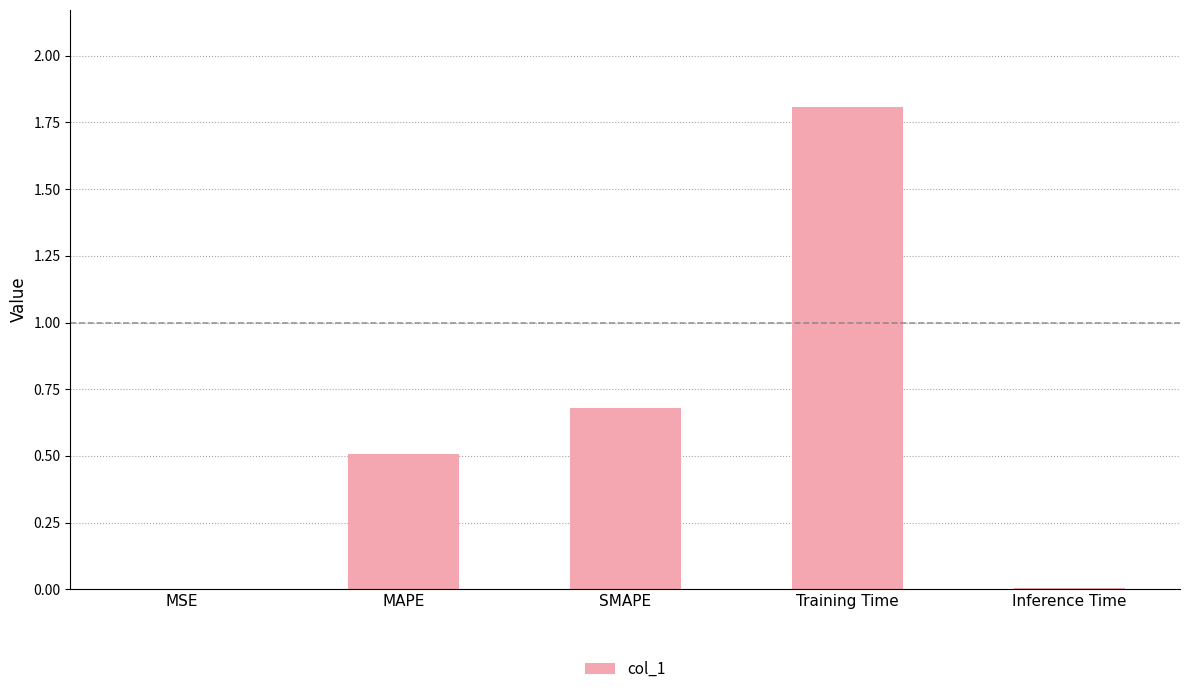

Between MSE and SMAPE, which is larger?

SMAPE